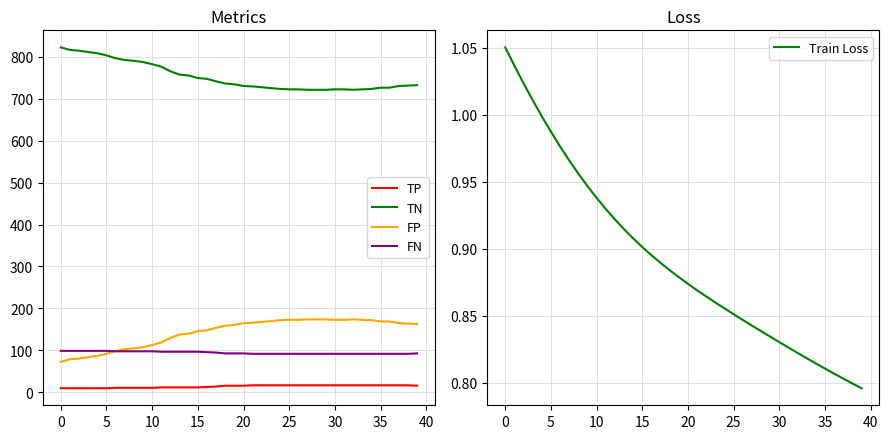

Reading left to right, what are all the values shown in this chart?

TP: 10.0	10.0	10.0	10.0	10.0	10.0	11.0	11.0	11.0	11.0	11.0	12.0	12.0	12.0	12.0	12.0	13.0	14.0	16.0	16.0	16.0	17.0	17.0	17.0	17.0	17.0	17.0	17.0	17.0	17.0	17.0	17.0	17.0	17.0	17.0	17.0	17.0	17.0	17.0	16.0
TN: 822.0	816.0	814.0	811.0	808.0	803.0	796.0	792.0	790.0	787.0	782.0	776.0	765.0	757.0	755.0	749.0	747.0	741.0	736.0	734.0	730.0	729.0	727.0	725.0	723.0	722.0	722.0	721.0	721.0	721.0	722.0	722.0	721.0	722.0	723.0	726.0	726.0	730.0	731.0	732.0
FP: 73.0	79.0	81.0	84.0	87.0	92.0	99.0	103.0	105.0	108.0	113.0	119.0	130.0	138.0	140.0	146.0	148.0	154.0	159.0	161.0	165.0	166.0	168.0	170.0	172.0	173.0	173.0	174.0	174.0	174.0	173.0	173.0	174.0	173.0	172.0	169.0	169.0	165.0	164.0	163.0
FN: 99.0	99.0	99.0	99.0	99.0	99.0	98.0	98.0	98.0	98.0	98.0	97.0	97.0	97.0	97.0	97.0	96.0	95.0	93.0	93.0	93.0	92.0	92.0	92.0	92.0	92.0	92.0	92.0	92.0	92.0	92.0	92.0	92.0	92.0	92.0	92.0	92.0	92.0	92.0	93.0
Train Loss: 1.1	1.0	1.0	1.0	1.0	1.0	1.0	1.0	1.0	0.9	0.9	0.9	0.9	0.9	0.9	0.9	0.9	0.9	0.9	0.9	0.9	0.9	0.9	0.9	0.9	0.9	0.8	0.8	0.8	0.8	0.8	0.8	0.8	0.8	0.8	0.8	0.8	0.8	0.8	0.8